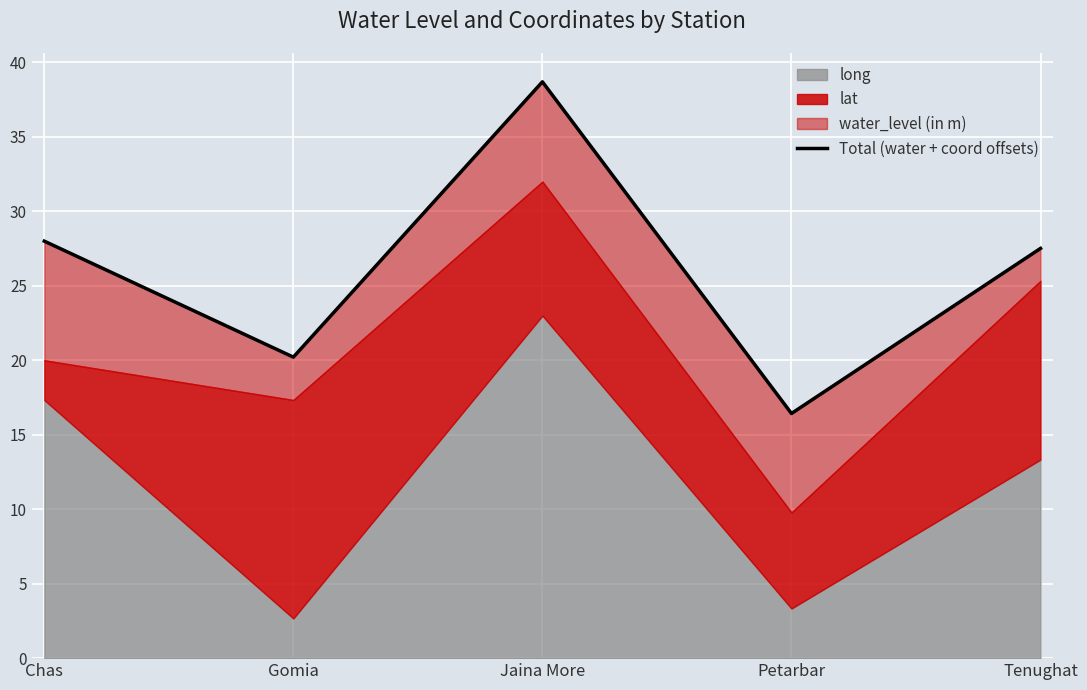

What is the value of the 3rd point from the left?

38.7